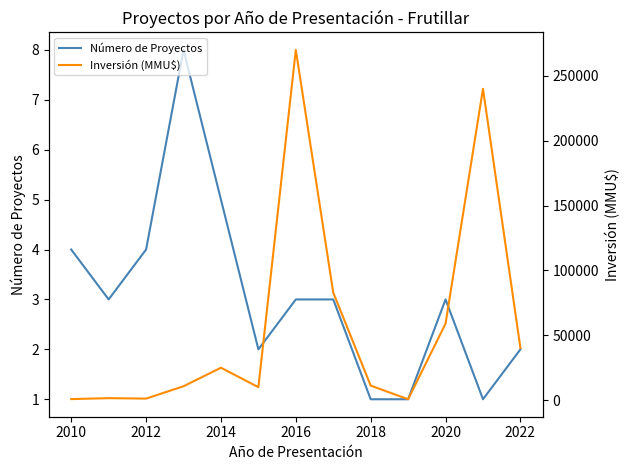

What is the minimum value for Número de Proyectos?

1